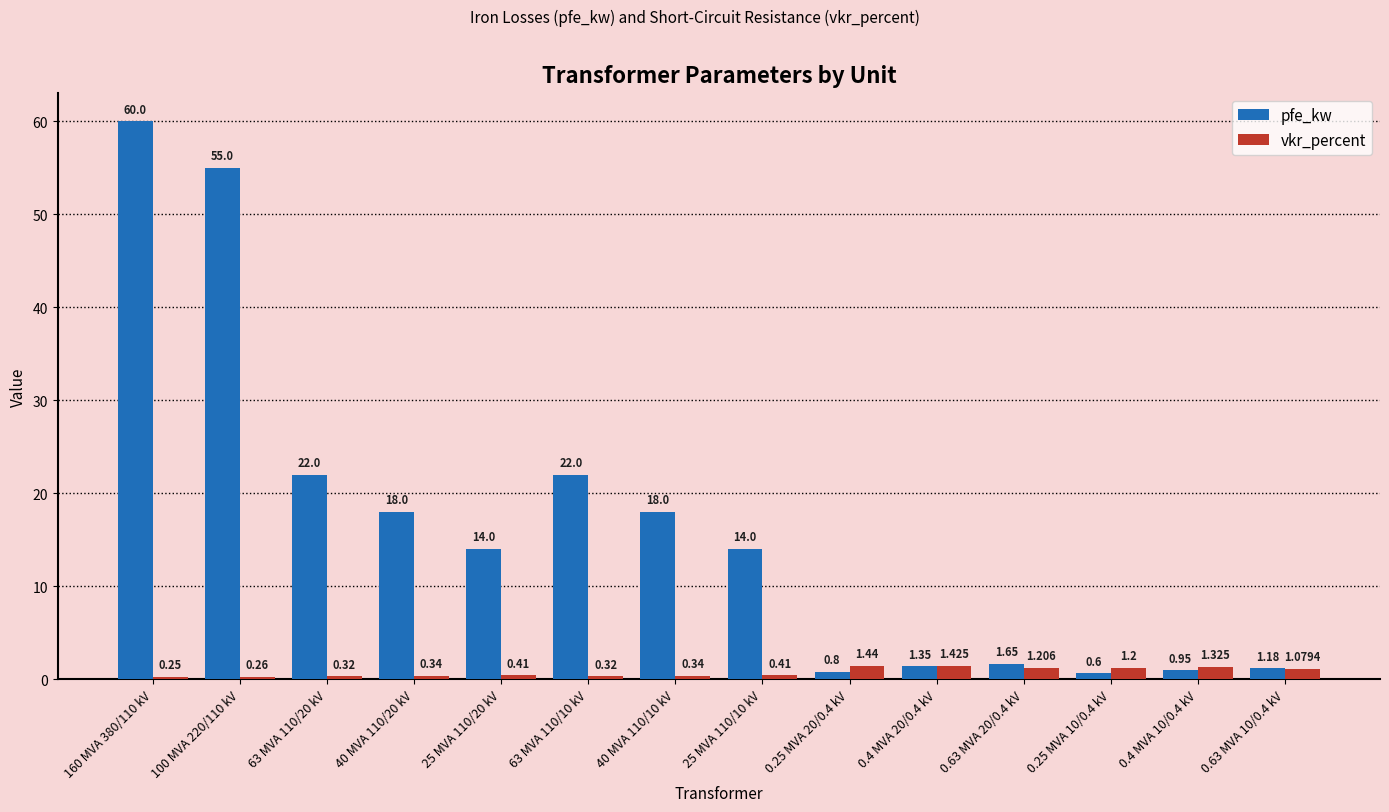

At 63 MVA 110/10 kV, list the series in order from largest to smallest.

pfe_kw, vkr_percent